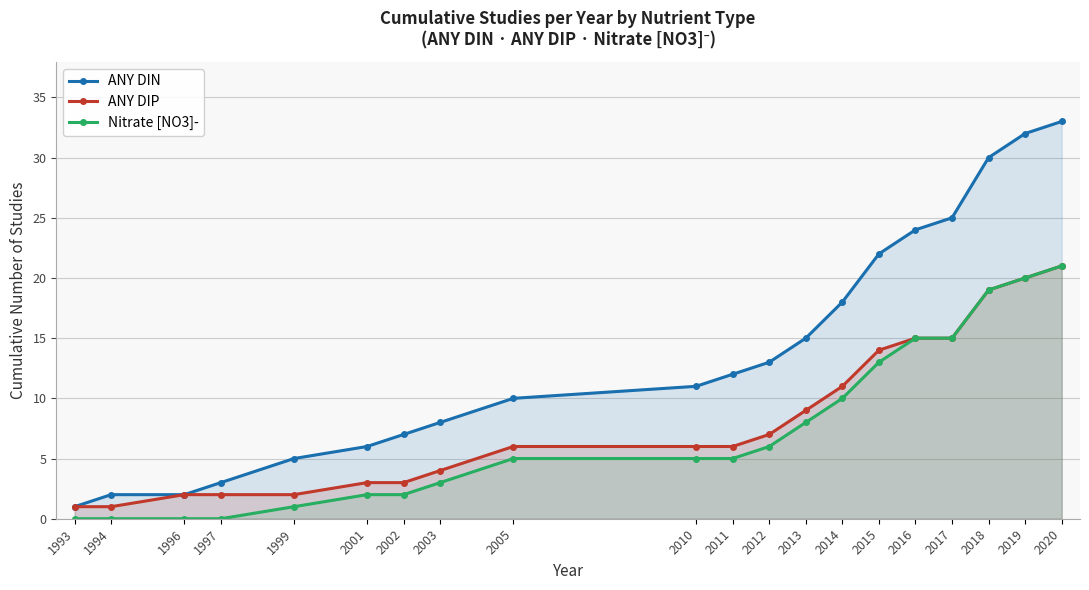

Which has a higher value, 2020 or 2010?

2020